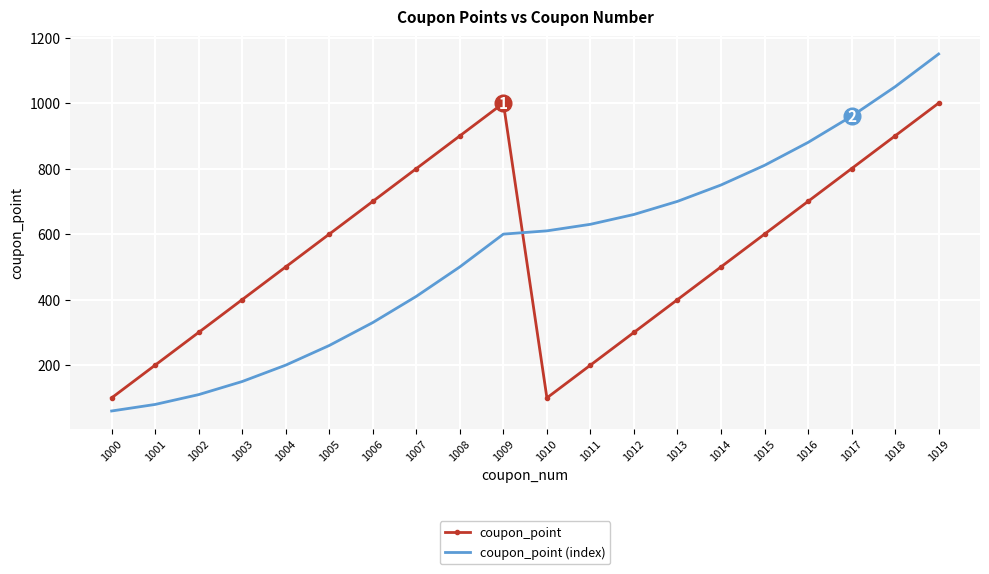

At 1012, list the series in order from smallest to largest.

coupon_point, coupon_point (index)